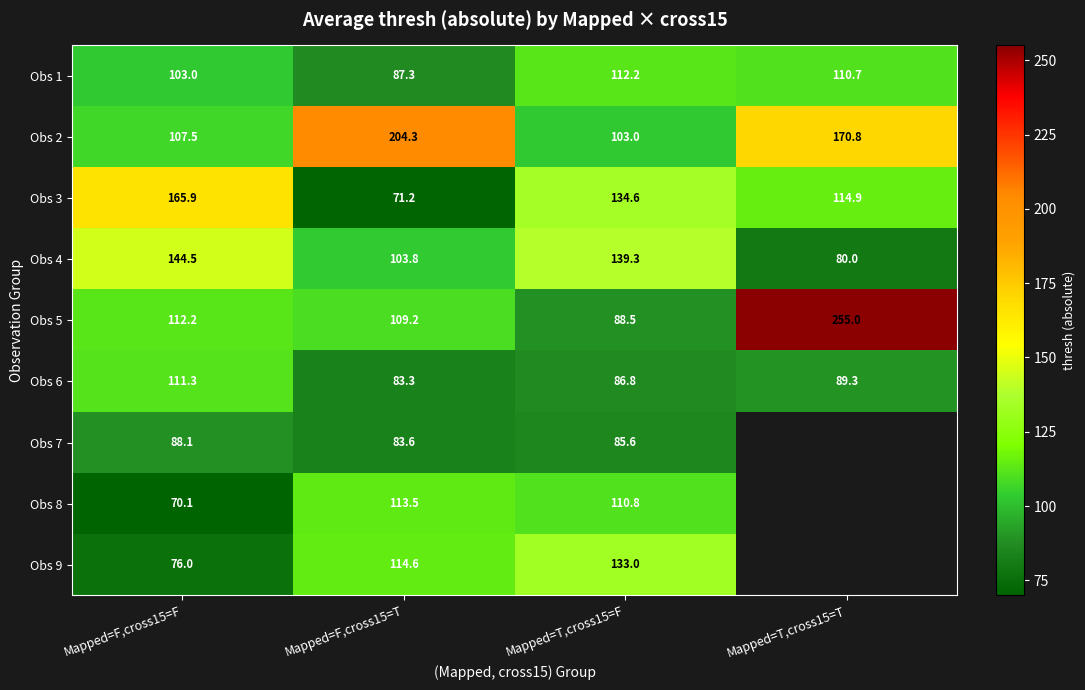

At how many categories does at least one series exceed 51?

4